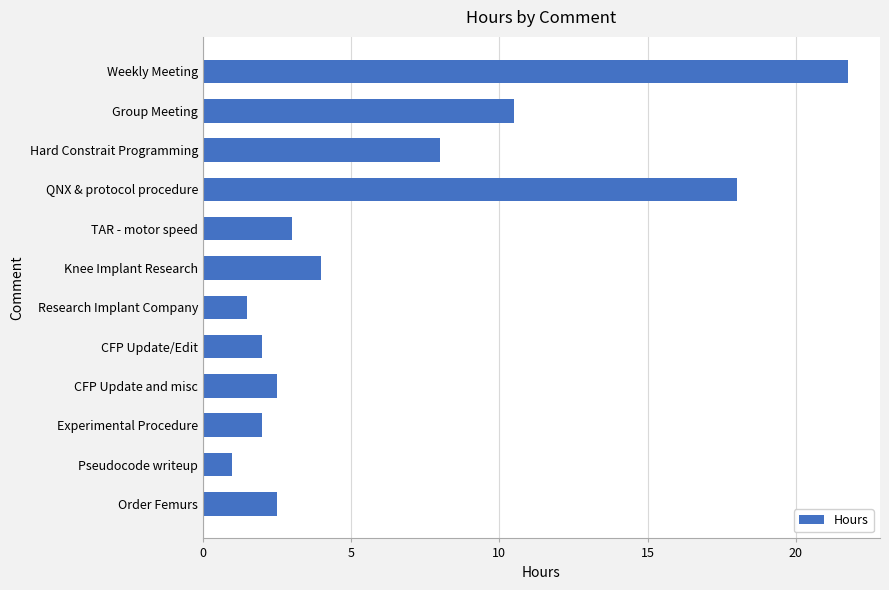

What is the ratio of the value at Order Femurs to the value at Research Implant Company?

1.7